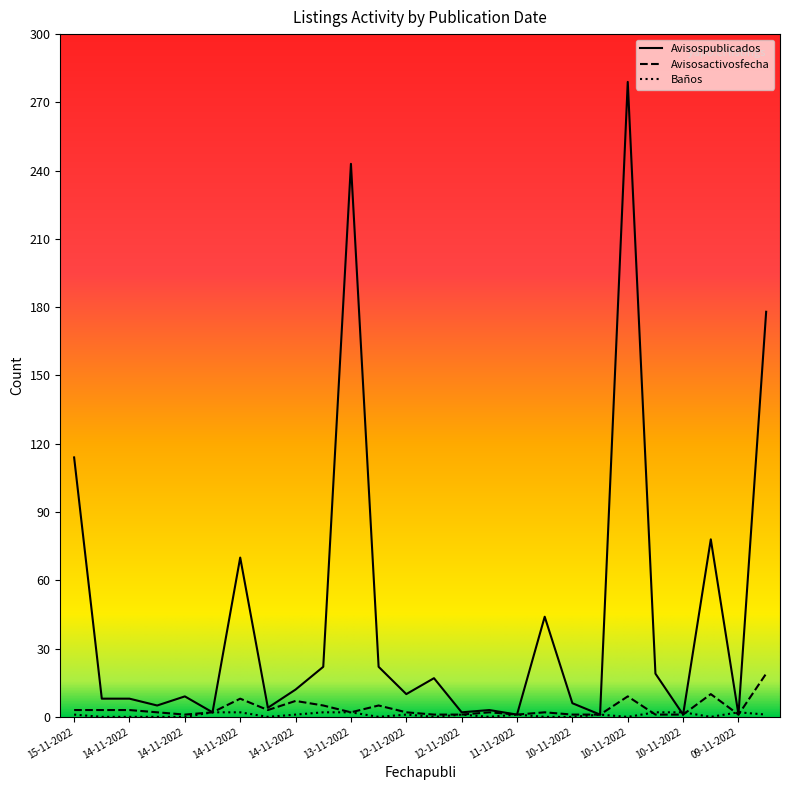

What is the highest value of the Avisospublicados series?

279